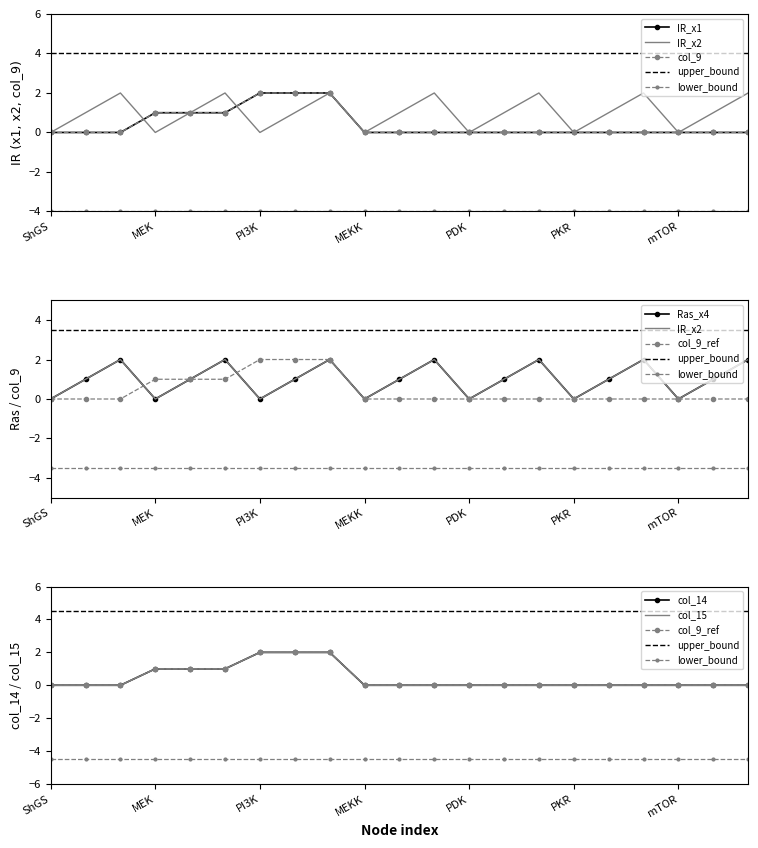

Reading left to right, what are all the values shown in this chart?

IR_x1: ShGS=0	Ras=0	Raf=0	MEK=1	ERK=1	IRST=1	PI3K=2	PIP3=2	Rac=2	MEKK=0	JNK=0	IRSS=0	PDK=0	AKT=0	PP1=0	PKR=0	S6K=0	PKC=0	mTOR=0	IKK=0	PP2A=0
IR_x2: ShGS=0	Ras=1	Raf=2	MEK=0	ERK=1	IRST=2	PI3K=0	PIP3=1	Rac=2	MEKK=0	JNK=1	IRSS=2	PDK=0	AKT=1	PP1=2	PKR=0	S6K=1	PKC=2	mTOR=0	IKK=1	PP2A=2
col_9: ShGS=0	Ras=0	Raf=0	MEK=1	ERK=1	IRST=1	PI3K=2	PIP3=2	Rac=2	MEKK=0	JNK=0	IRSS=0	PDK=0	AKT=0	PP1=0	PKR=0	S6K=0	PKC=0	mTOR=0	IKK=0	PP2A=0
Ras_x4: ShGS=0	Ras=1	Raf=2	MEK=0	ERK=1	IRST=2	PI3K=0	PIP3=1	Rac=2	MEKK=0	JNK=1	IRSS=2	PDK=0	AKT=1	PP1=2	PKR=0	S6K=1	PKC=2	mTOR=0	IKK=1	PP2A=2
col_15: ShGS=0	Ras=0	Raf=0	MEK=1	ERK=1	IRST=1	PI3K=2	PIP3=2	Rac=2	MEKK=0	JNK=0	IRSS=0	PDK=0	AKT=0	PP1=0	PKR=0	S6K=0	PKC=0	mTOR=0	IKK=0	PP2A=0
col_14: ShGS=0	Ras=0	Raf=0	MEK=1	ERK=1	IRST=1	PI3K=2	PIP3=2	Rac=2	MEKK=0	JNK=0	IRSS=0	PDK=0	AKT=0	PP1=0	PKR=0	S6K=0	PKC=0	mTOR=0	IKK=0	PP2A=0